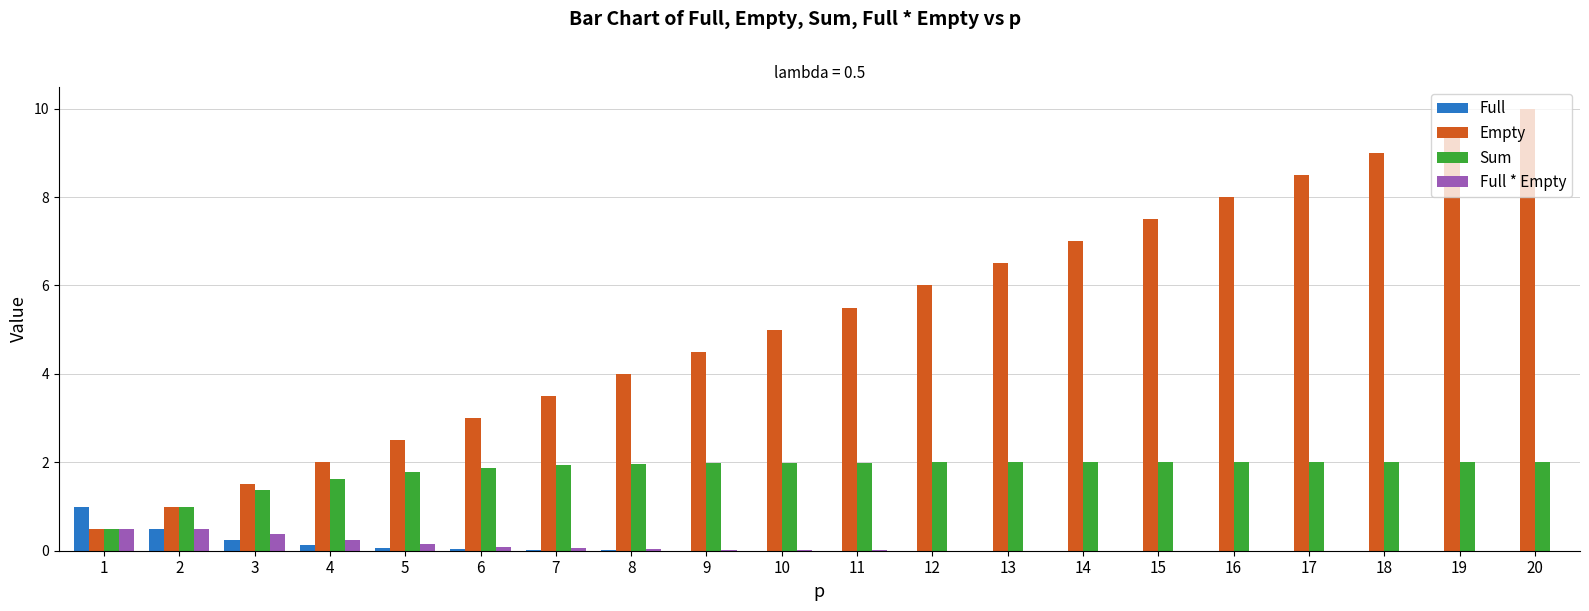

Which series has the largest total across all categories?

Empty